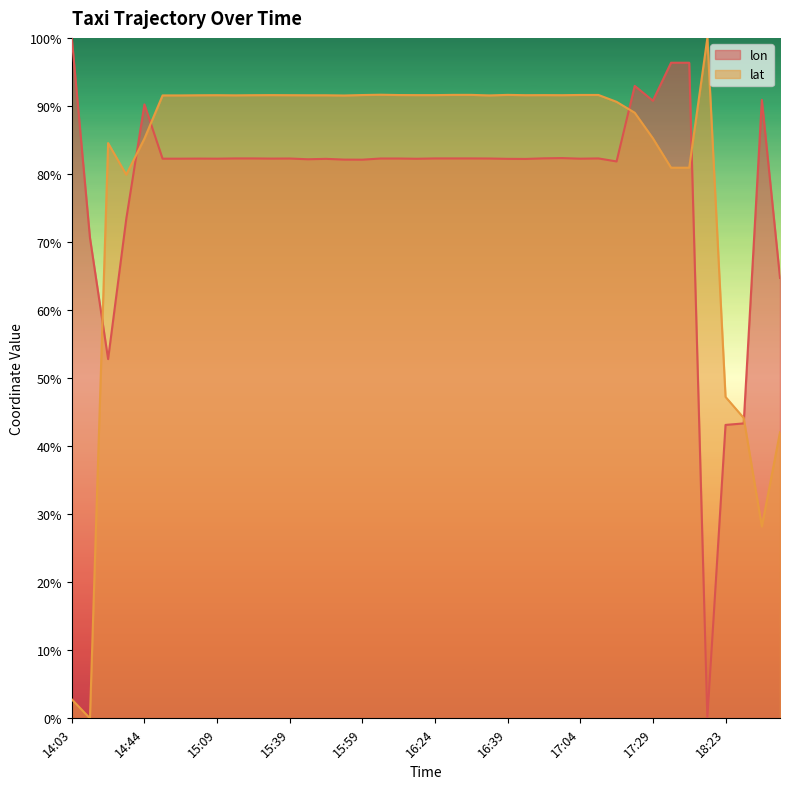

Reading left to right, extract all data points from this chart.

lon: 100.0	70.6	52.8	73.4	90.2	82.2	82.2	82.3	82.2	82.3	82.3	82.3	82.3	82.2	82.2	82.1	82.1	82.3	82.3	82.2	82.3	82.3	82.3	82.3	82.2	82.2	82.3	82.3	82.2	82.3	81.8	92.9	90.8	96.3	96.3	0.0	43.1	43.3	90.9	64.7
lat: 2.8	0.0	84.5	79.9	85.2	91.5	91.5	91.6	91.6	91.6	91.6	91.6	91.6	91.6	91.6	91.5	91.6	91.6	91.6	91.6	91.6	91.6	91.6	91.5	91.6	91.6	91.6	91.6	91.6	91.6	90.6	89.0	85.2	80.9	80.9	100.0	47.2	44.1	28.2	42.0